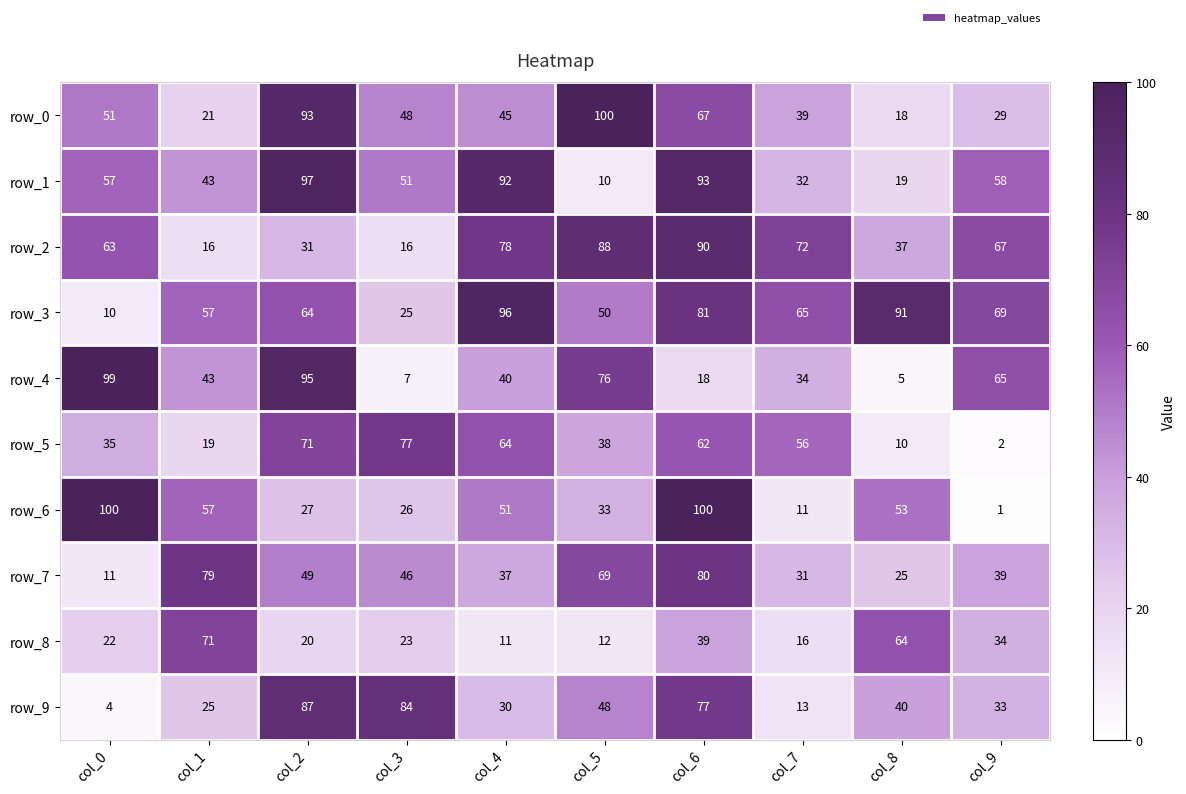

At which label is row_3 closest to 53?

col_5